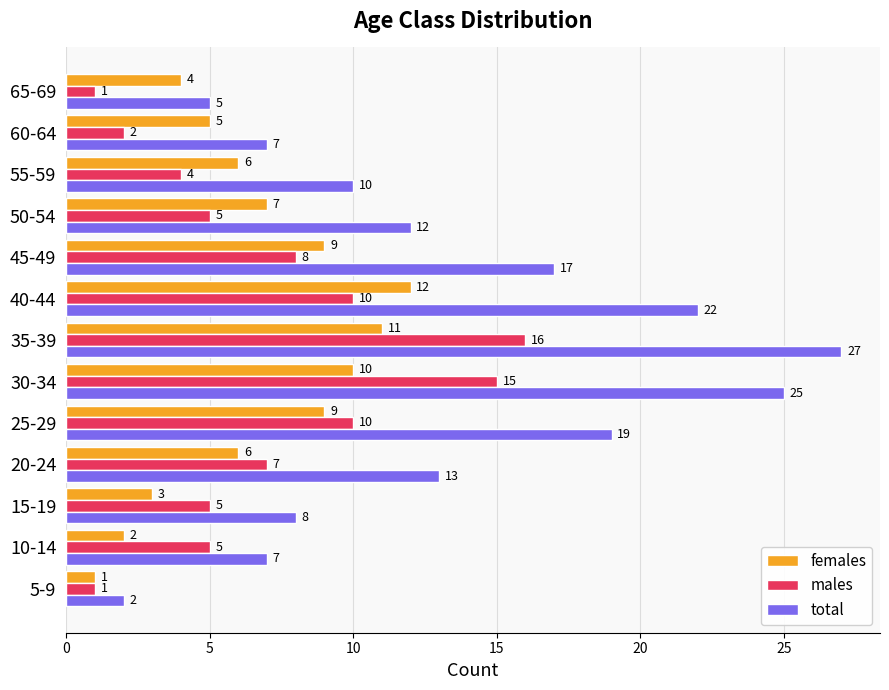

Rank the series by their maximum value, from highest to lowest.

total, males, females